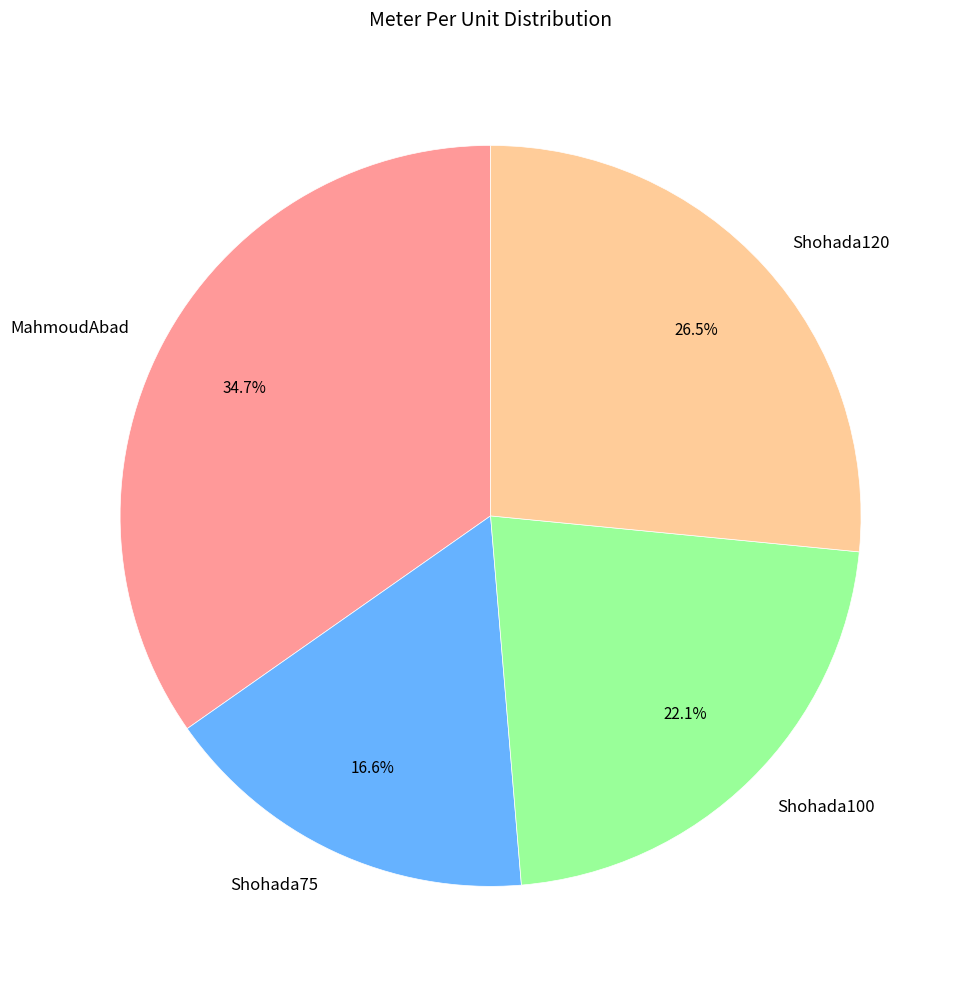

Between Shohada75 and Shohada120, which is larger?

Shohada120